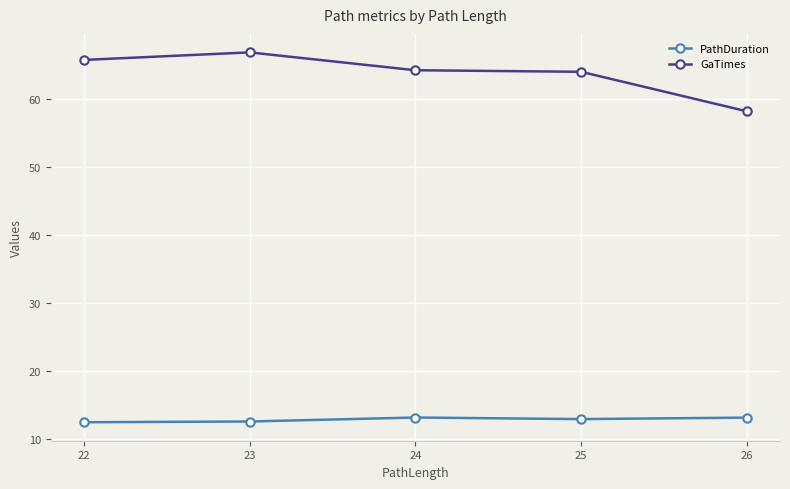

Rank the series by their average value, from lowest to highest.

PathDuration, GaTimes